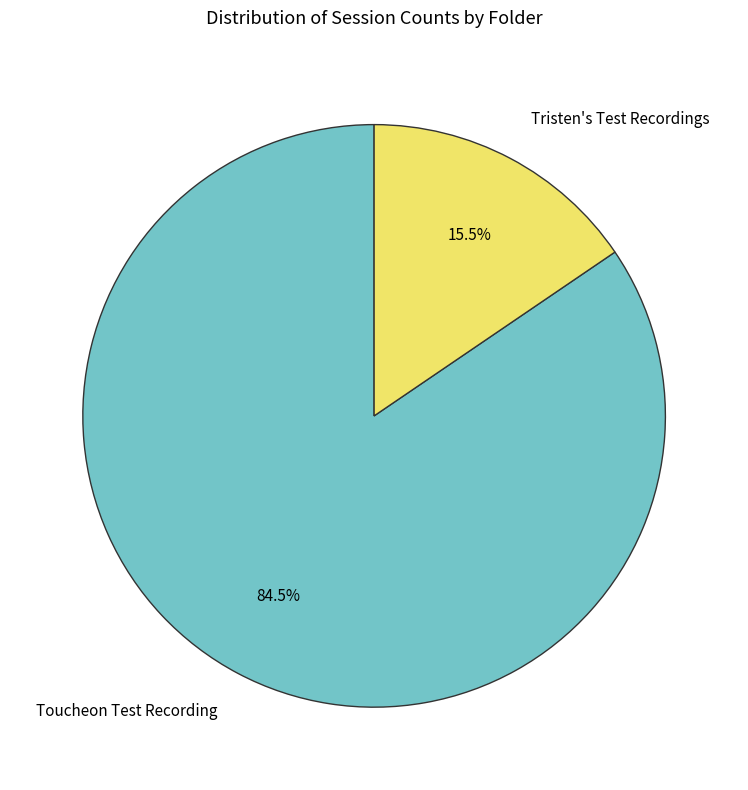

How many segments does this pie chart have?

2